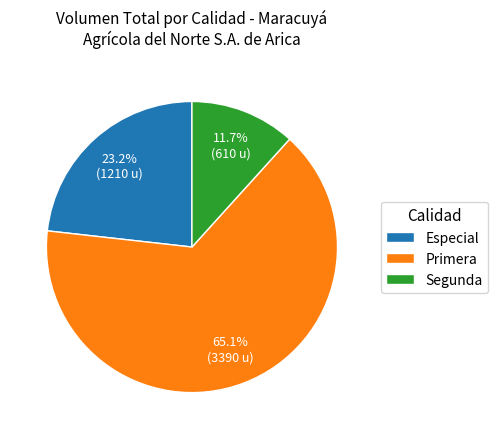

What is the smallest slice in the pie chart?

Segunda